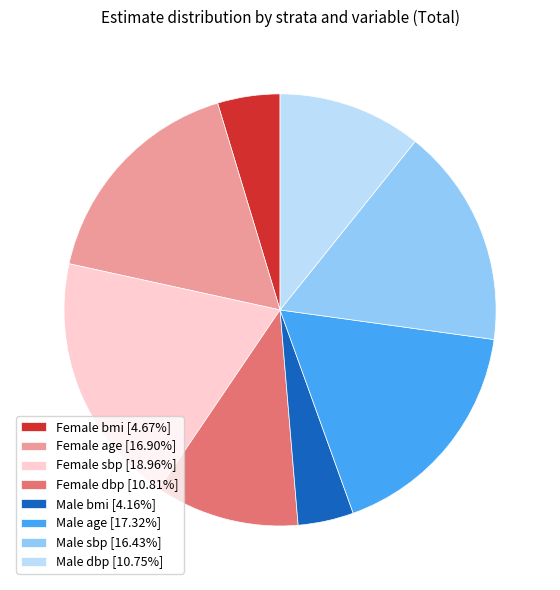

Combined, do Female sbp [18.96%] and Female bmi [4.67%] account for over 50%?

No